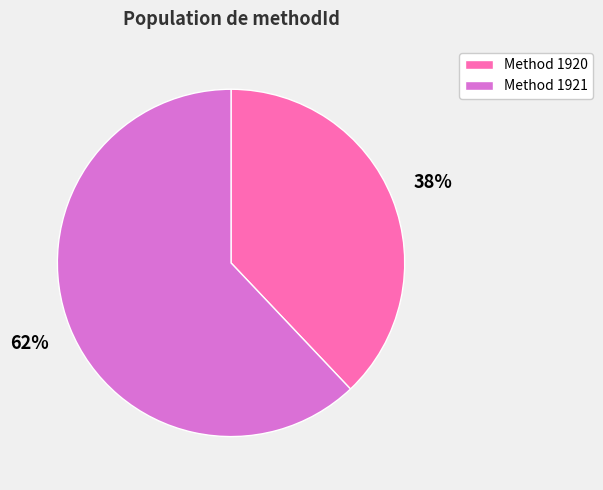

Count the number of slices in the pie.

2